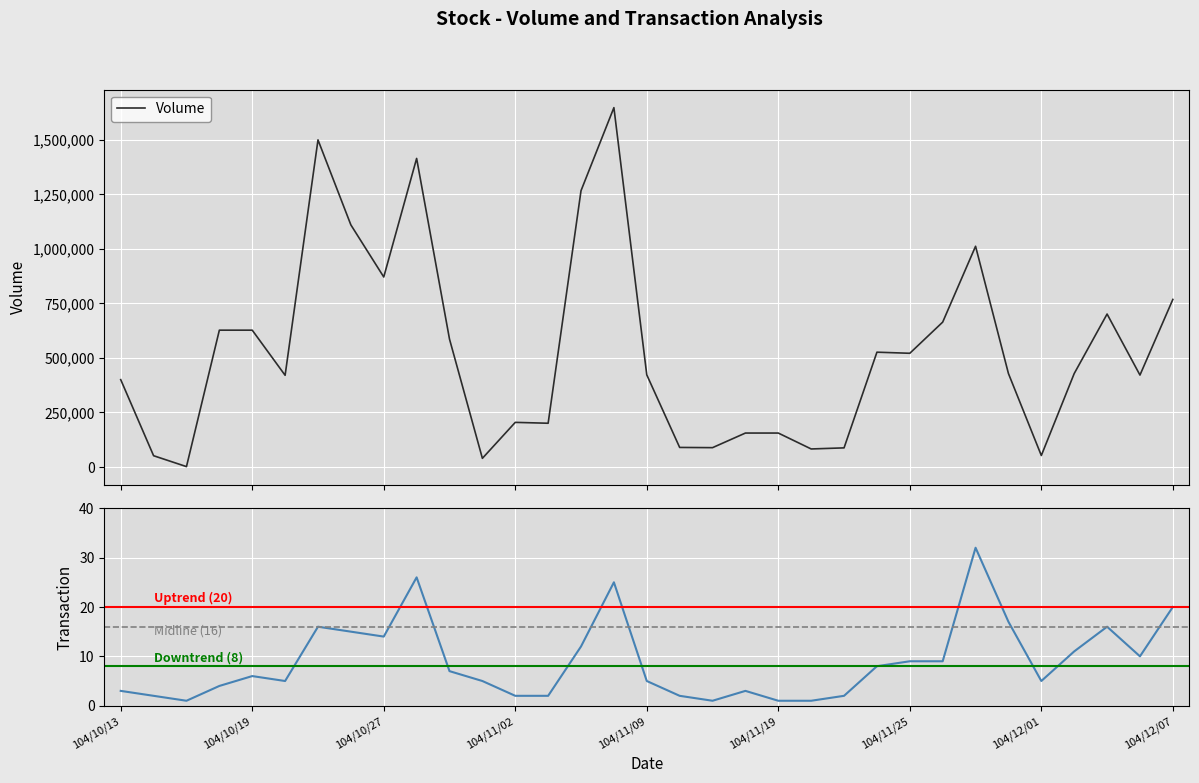

Rank the categories by Transaction value from lowest to highest.

104/10/15, 104/11/17, 104/11/19, 104/11/20, 104/10/14, 104/11/02, 104/11/03, 104/11/16, 104/11/23, 104/10/13, 104/11/18, 104/10/16, 104/10/22, 104/10/30, 104/11/09, 104/12/01, 104/10/19, 104/10/29, 104/11/24, 104/11/25, 104/11/26, 104/12/04, 104/12/02, 104/11/05, 104/10/27, 104/10/26, 104/10/23, 104/12/03, 104/11/30, 104/12/07, 104/11/06, 104/10/28, 104/11/27